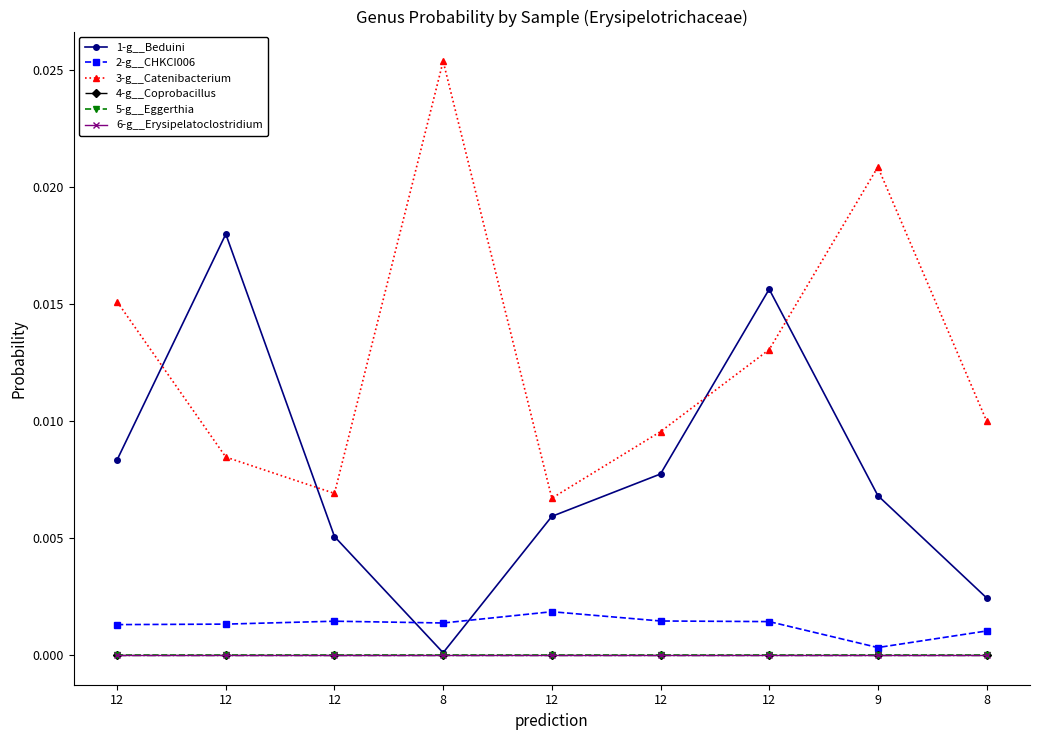

Rank the series by their maximum value, from lowest to highest.

4-g__Coprobacillus, 5-g__Eggerthia, 6-g__Erysipelatoclostridium, 2-g__CHKCI006, 1-g__Beduini, 3-g__Catenibacterium